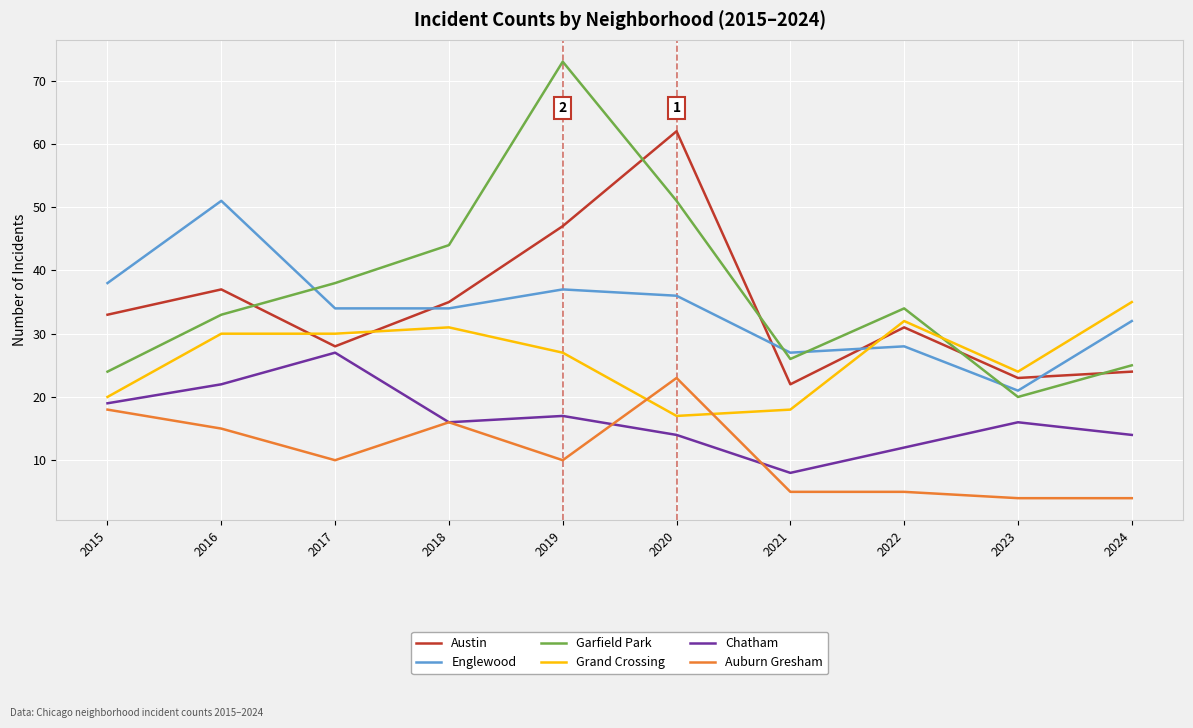

What is the difference between the Austin values at 2019 and 2015?

14